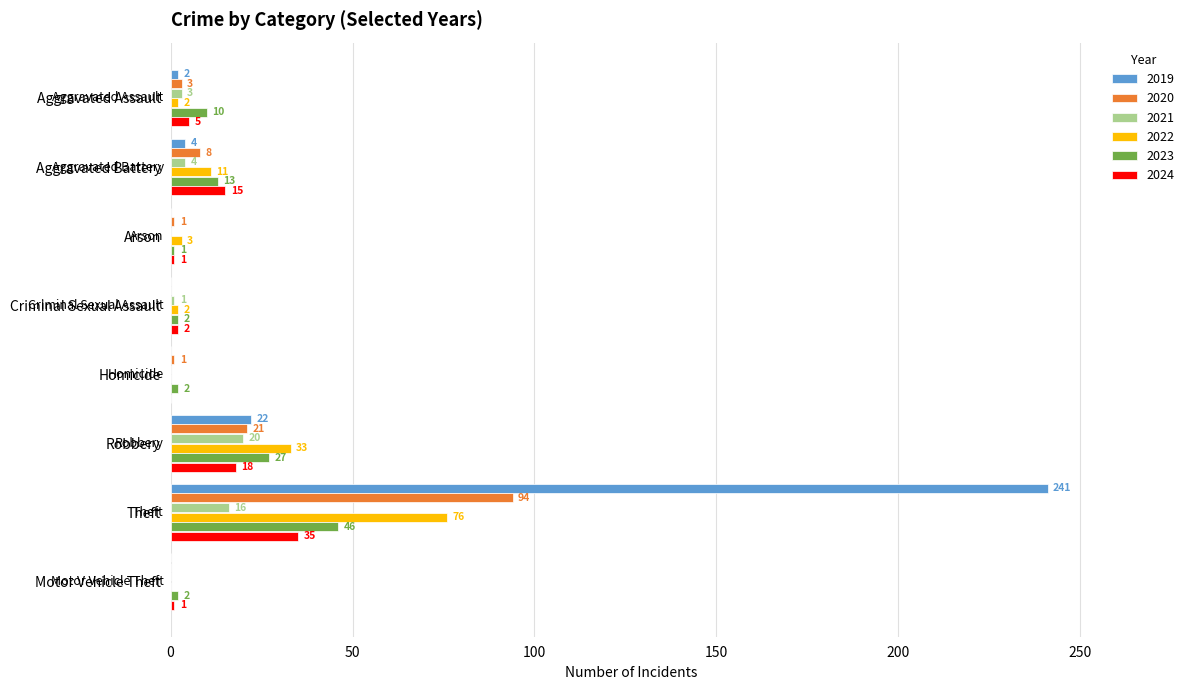

Is it true that 2020 equals 8 at Aggravated Battery?

True